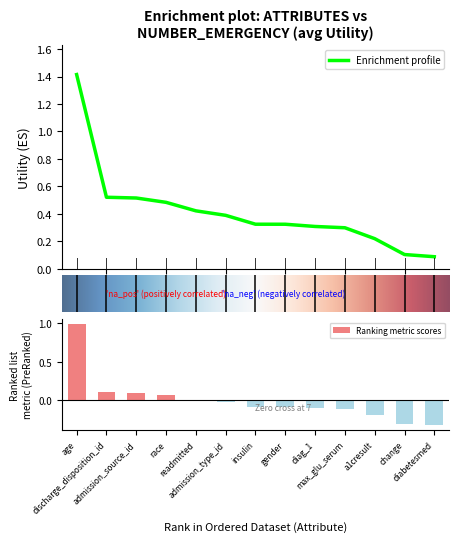

Is it true that the value at a1cresult is 0.2?

True